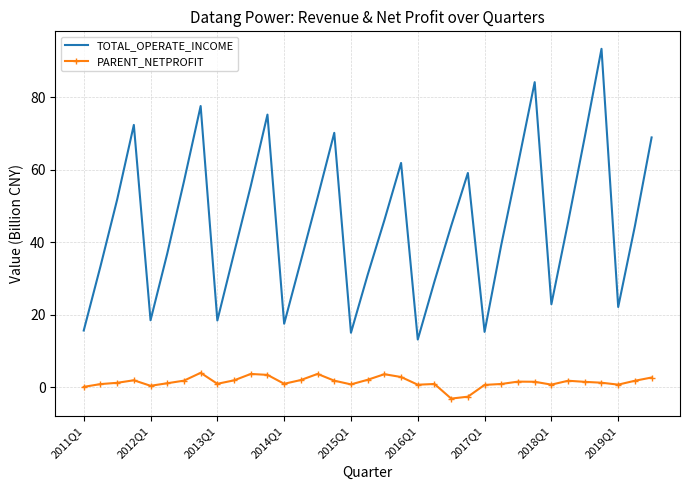

What is the average value of the PARENT_NETPROFIT series?

1.4